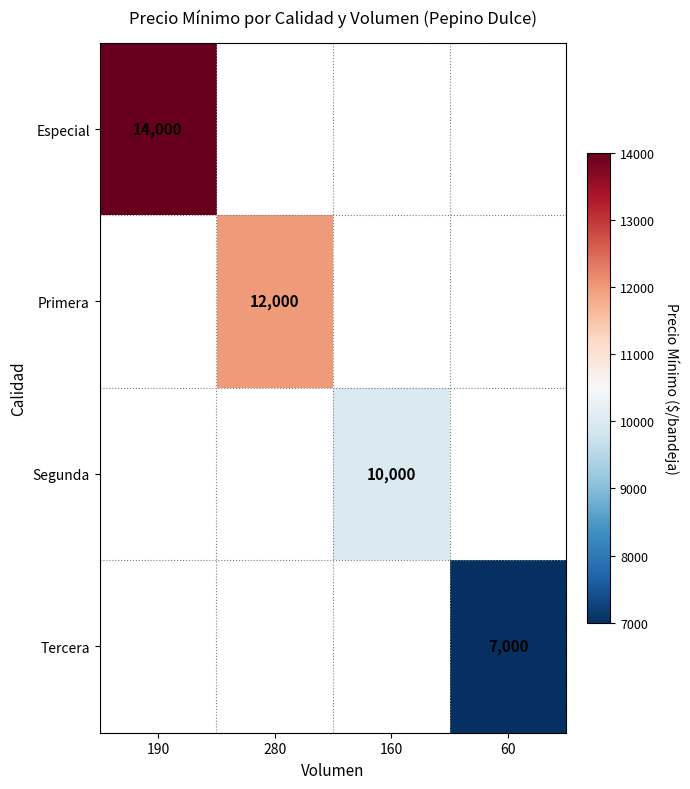

Is it true that Primera equals 17160 at 280?

False